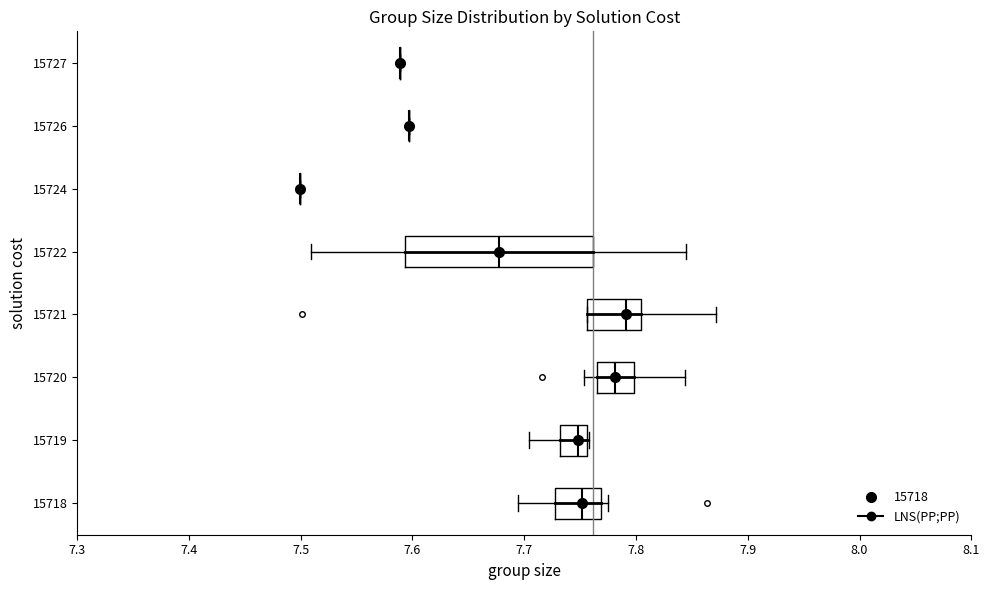

Which box is the widest, from its left edge to its right edge?

15722